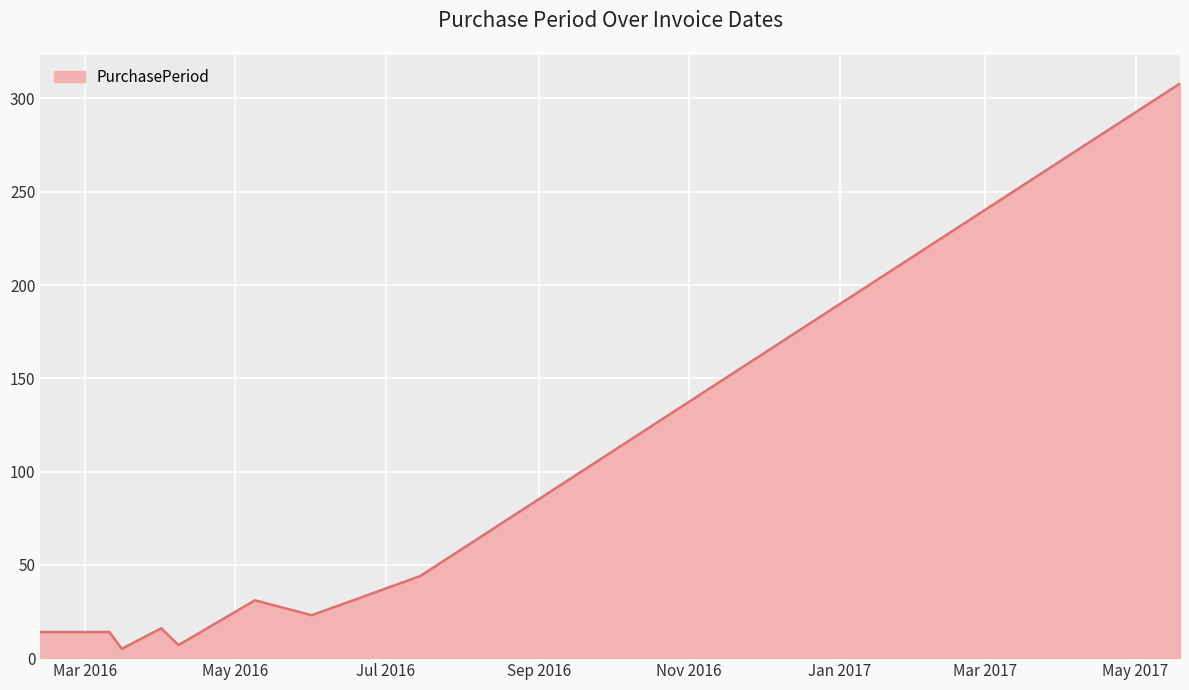

What is the difference between the maximum and minimum values?

303